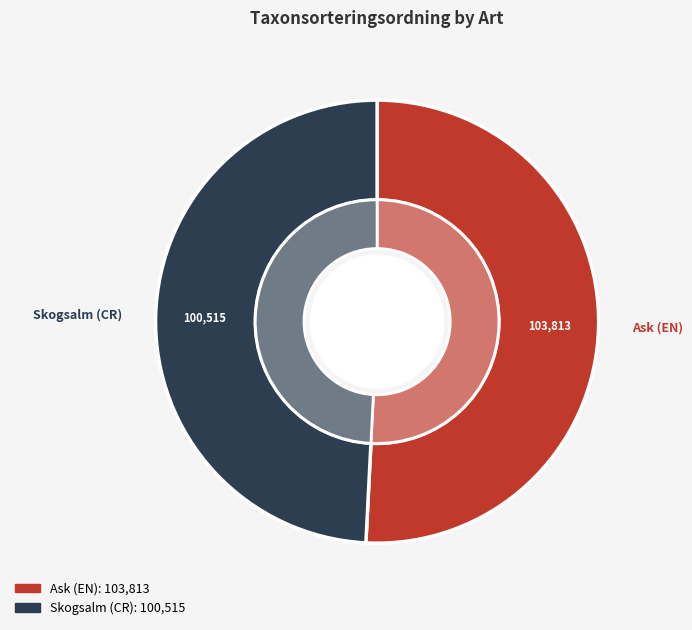

What percentage is NOT represented by Ask (EN)?

49.2%